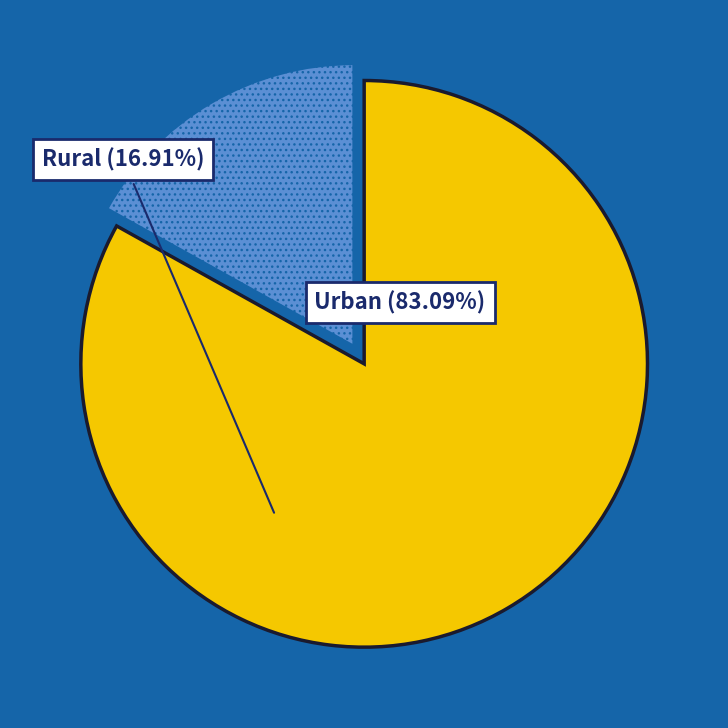

Which has a higher value, 21 or 43?

43